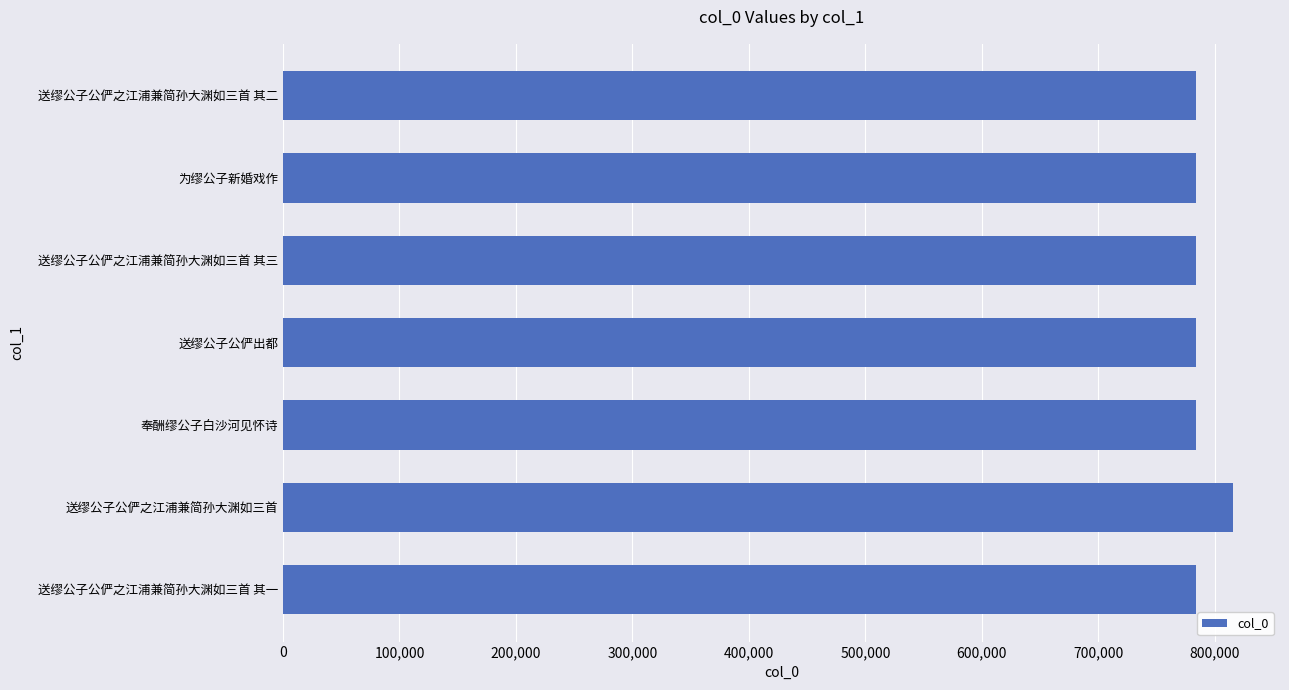

What is the difference between the maximum and minimum values?

31552